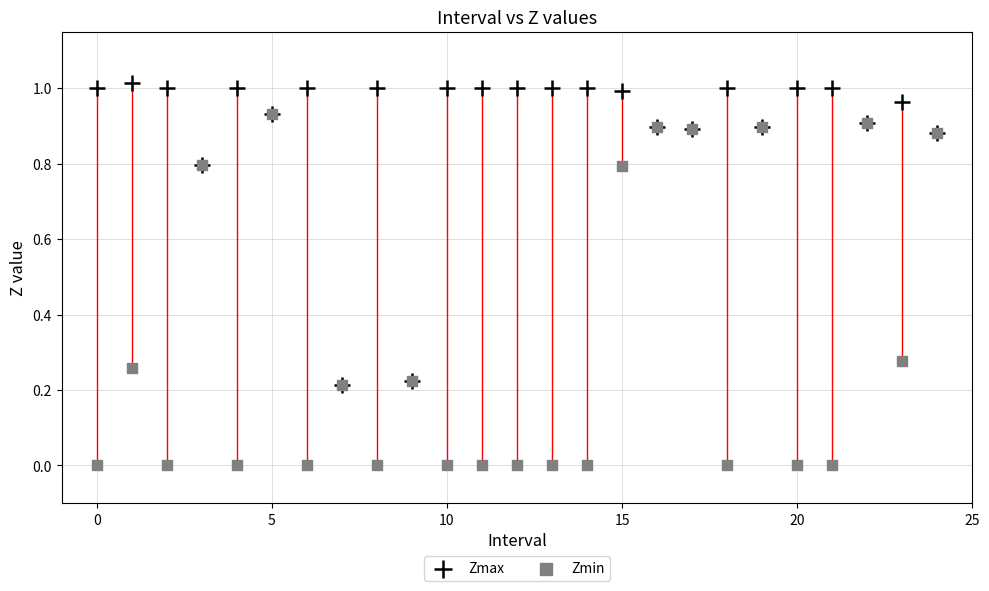

What are all the series names shown in the legend?

Zmax, Zmin